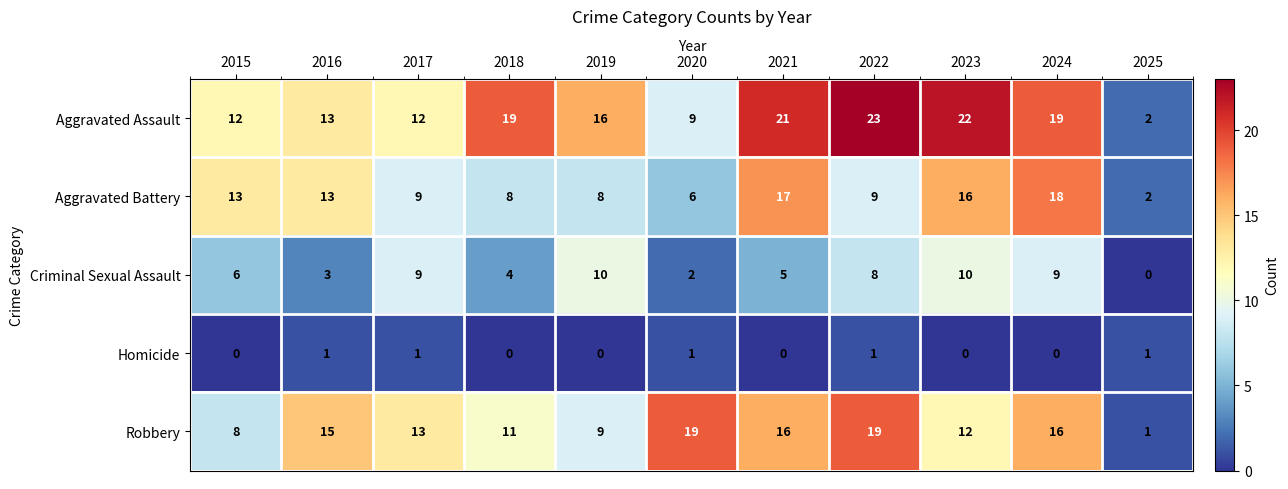

Which series changed the most between 2018 and 2021?

Aggravated Battery